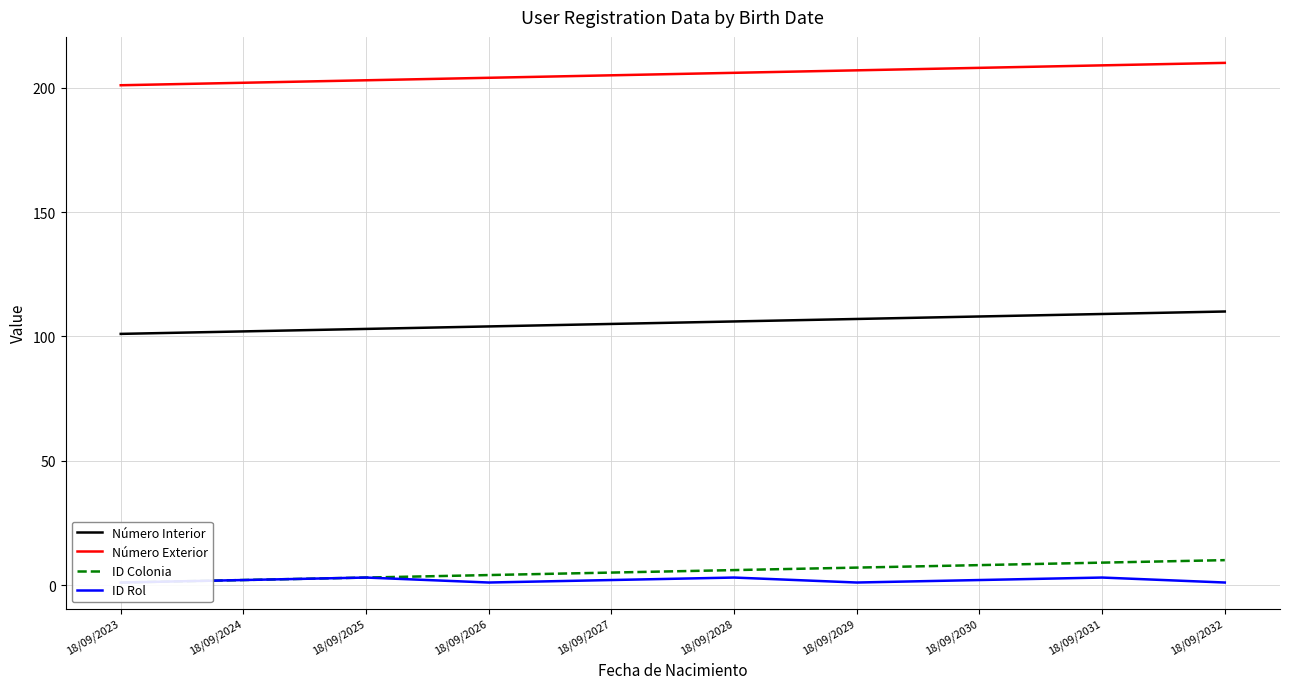

Reading left to right, what are all the values shown in this chart?

Número Interior: 18/09/2023=101	18/09/2024=102	18/09/2025=103	18/09/2026=104	18/09/2027=105	18/09/2028=106	18/09/2029=107	18/09/2030=108	18/09/2031=109	18/09/2032=110
Número Exterior: 18/09/2023=201	18/09/2024=202	18/09/2025=203	18/09/2026=204	18/09/2027=205	18/09/2028=206	18/09/2029=207	18/09/2030=208	18/09/2031=209	18/09/2032=210
ID Colonia: 18/09/2023=1	18/09/2024=2	18/09/2025=3	18/09/2026=4	18/09/2027=5	18/09/2028=6	18/09/2029=7	18/09/2030=8	18/09/2031=9	18/09/2032=10
ID Rol: 18/09/2023=1	18/09/2024=2	18/09/2025=3	18/09/2026=1	18/09/2027=2	18/09/2028=3	18/09/2029=1	18/09/2030=2	18/09/2031=3	18/09/2032=1